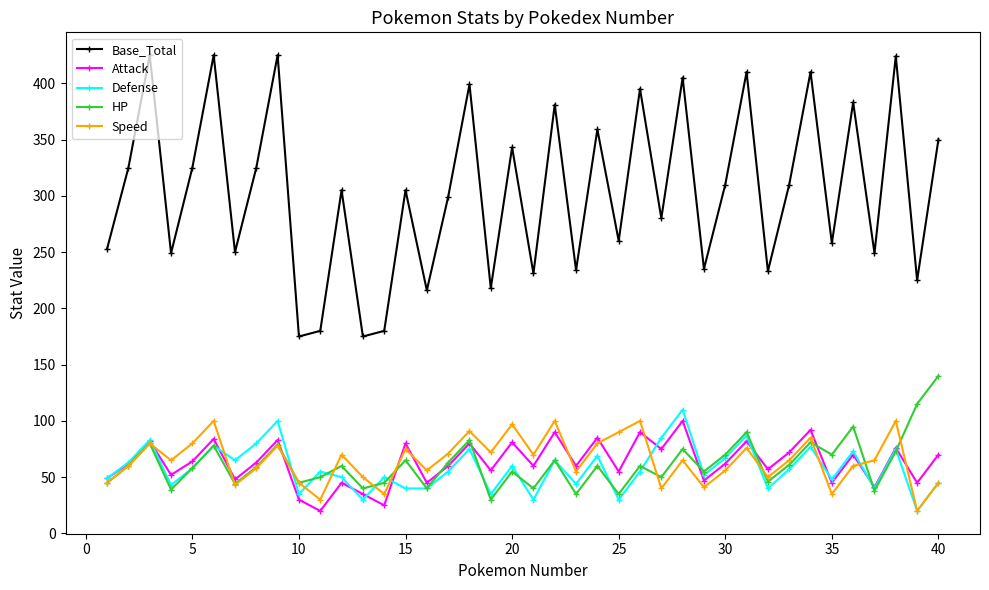

Which series has the largest range (max minus min)?

Base_Total